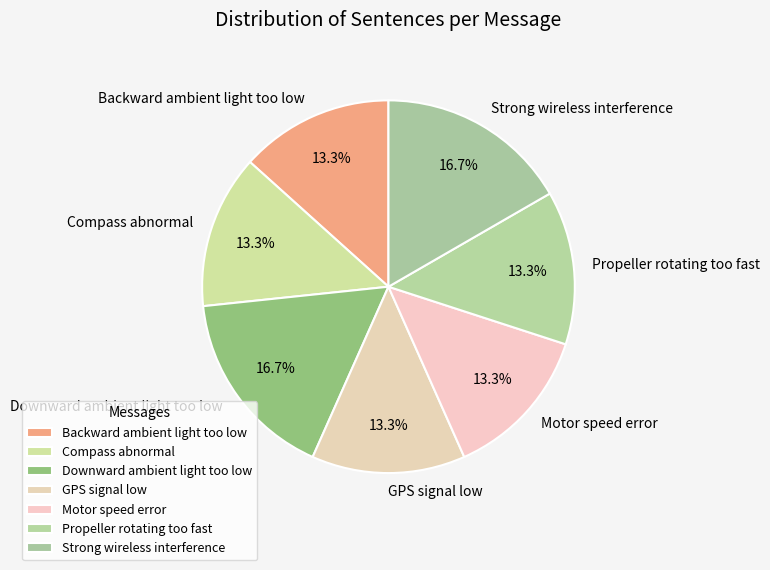

Does Backward ambient light too low account for over 50% of the chart?

No